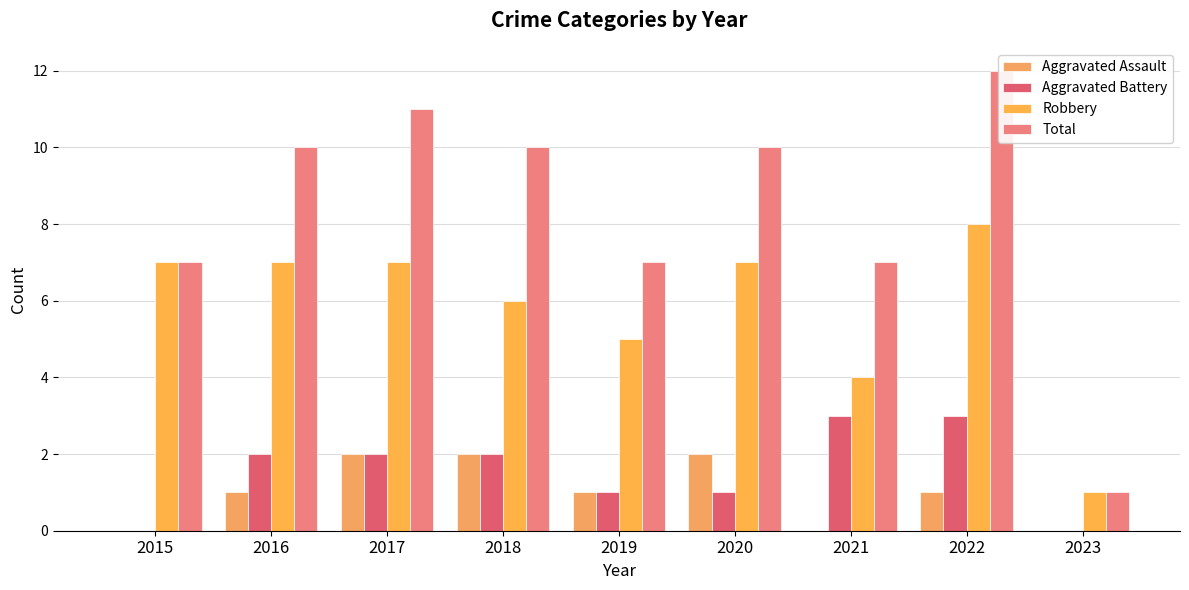

At which label does Robbery first exceed 7?

2022